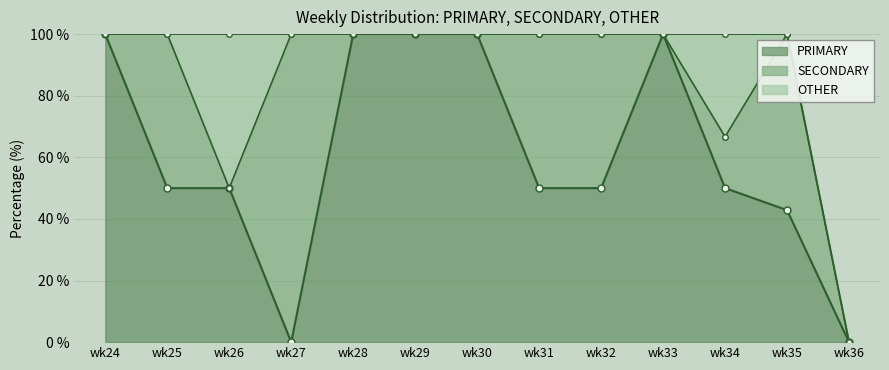

How many lines are shown in the chart?

3